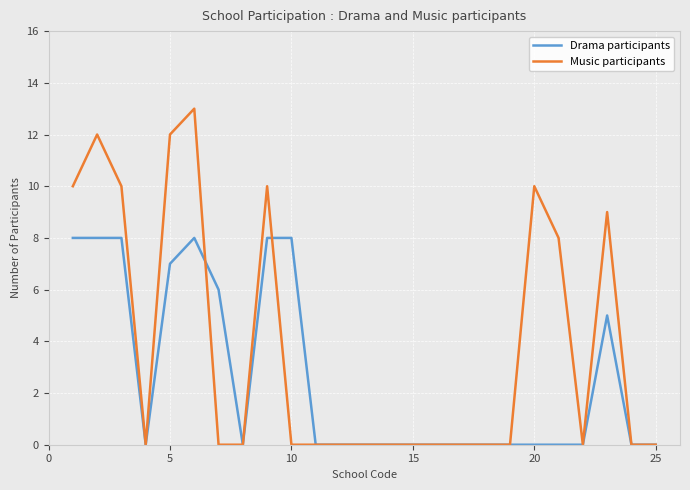

Rank the series by their maximum value, from lowest to highest.

Drama participants, Music participants